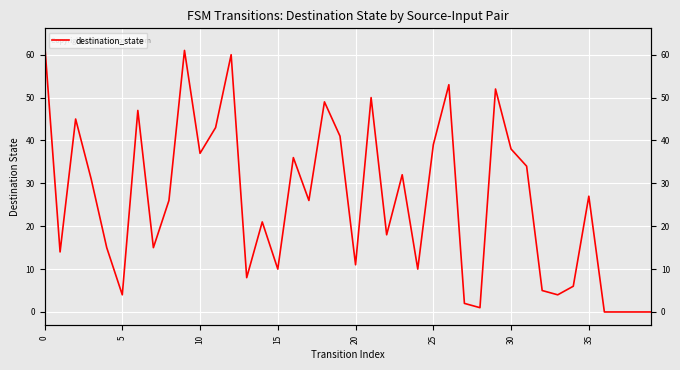

True or false: the data shows 1 at 28.

False